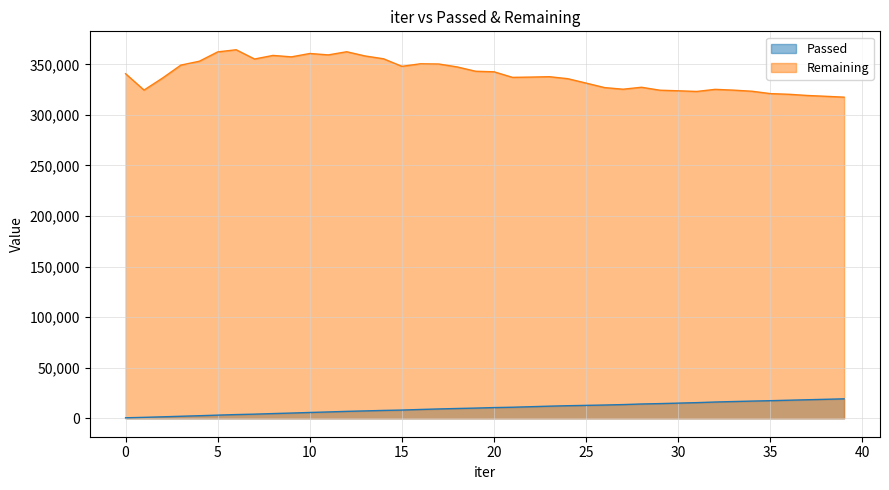

List the series in order of their peak value, highest first.

Remaining, Passed